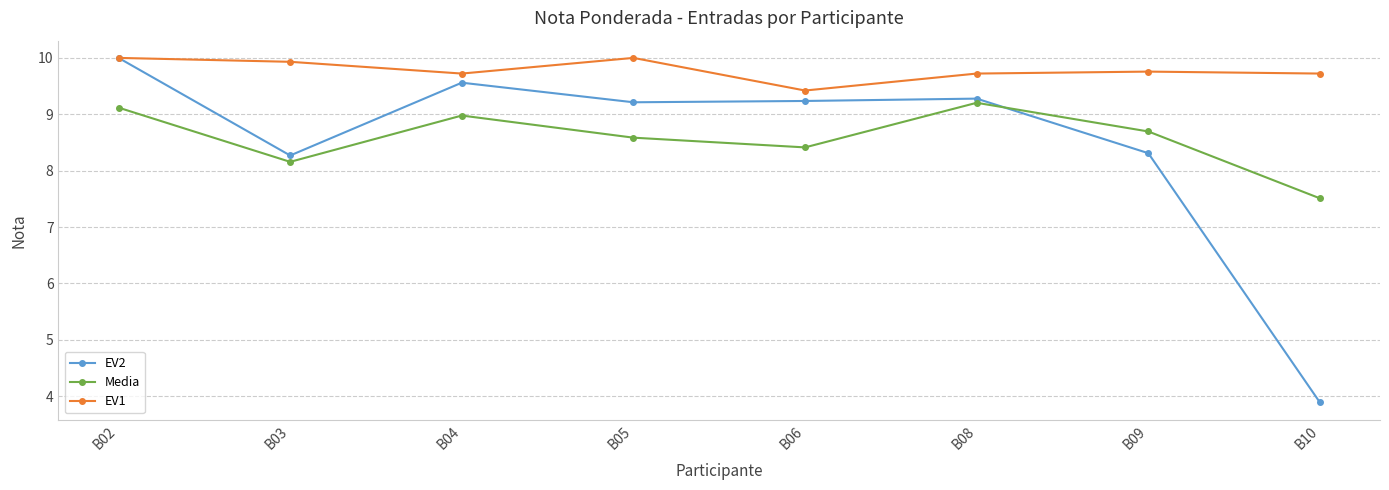

At B09, list the series in order from largest to smallest.

EV1, Media, EV2